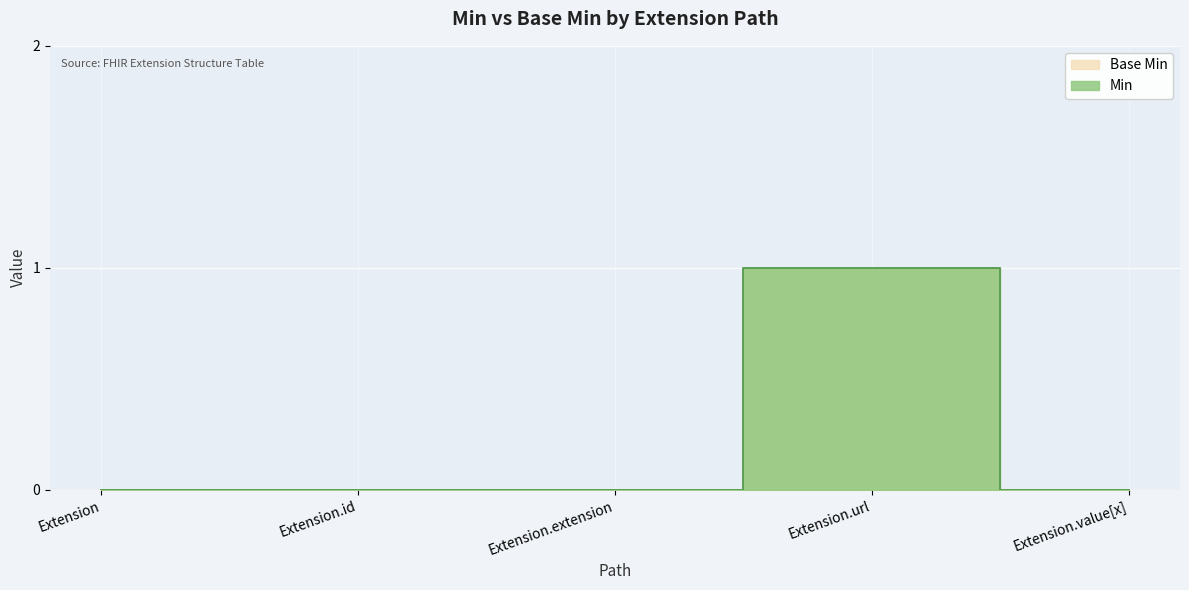

What is the sum of all Min values?

1